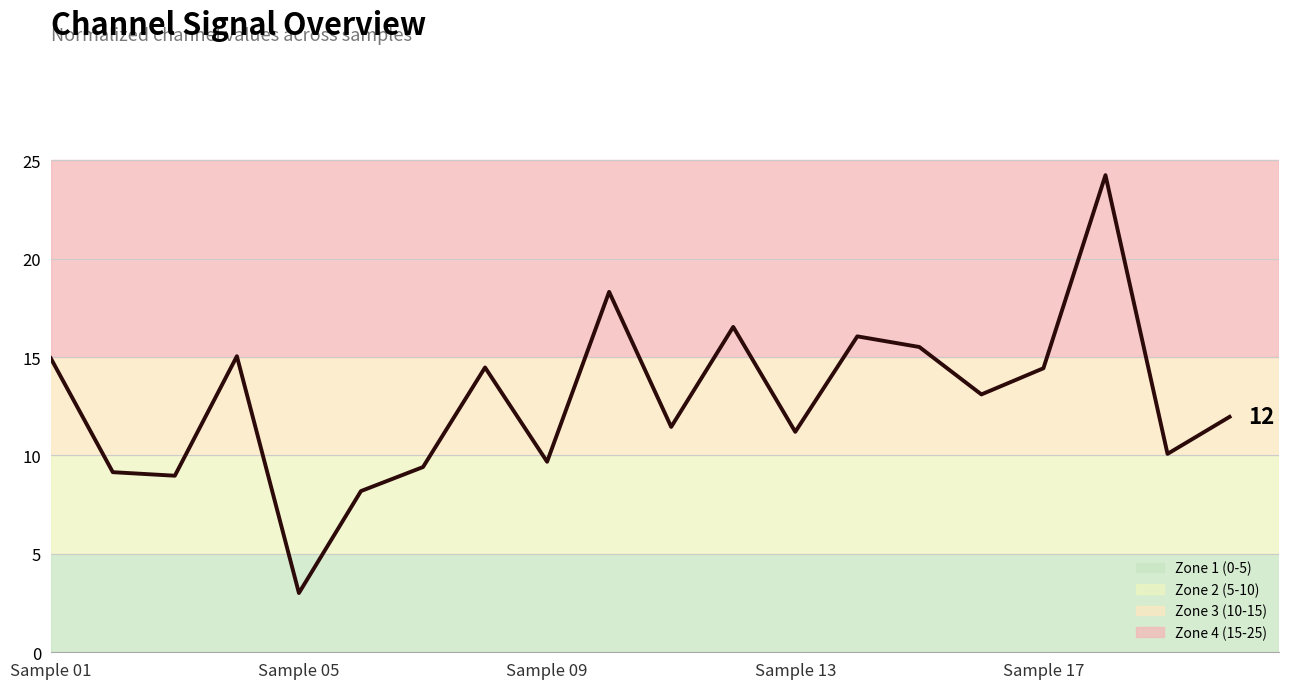

True or false: there are more than 1 points higher than both neighbors.

True